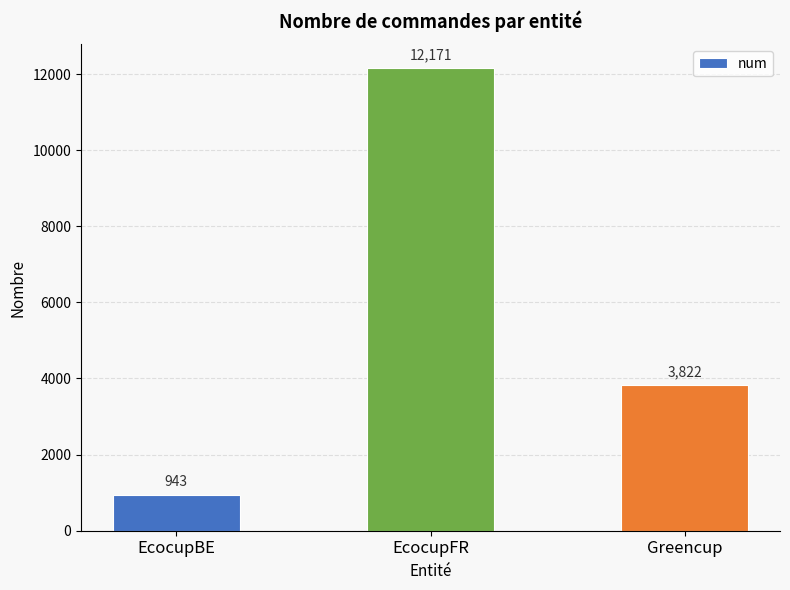

Between EcocupBE and Greencup, which is larger?

Greencup